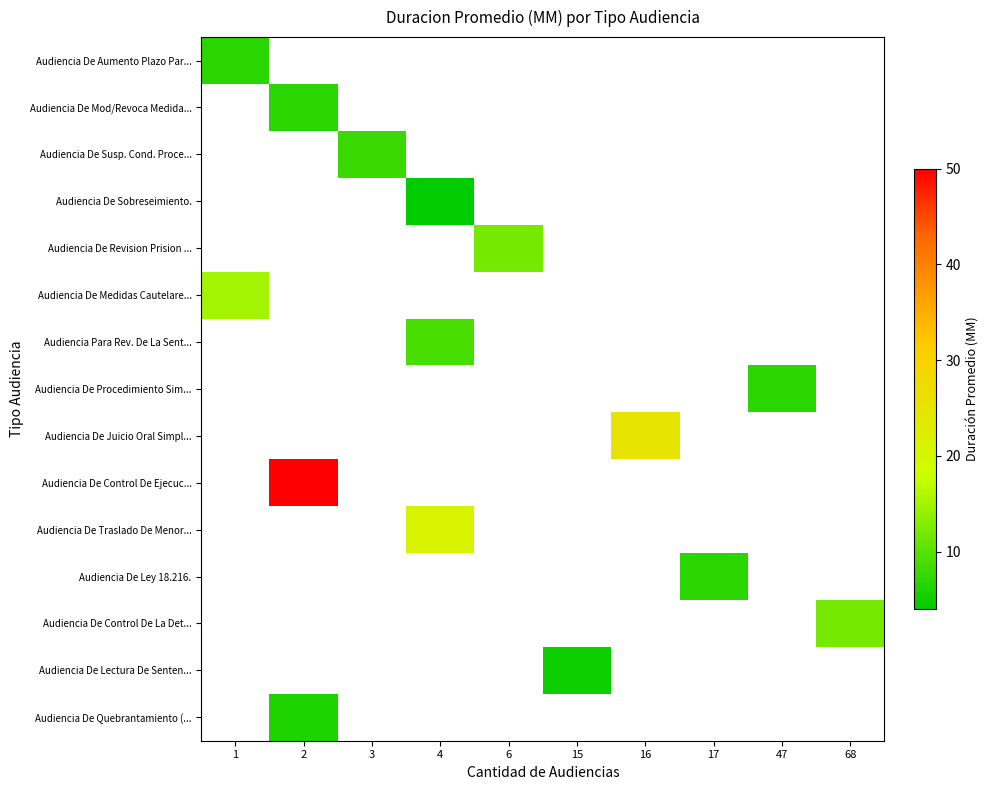

Between 17 and 16, which is larger?

16